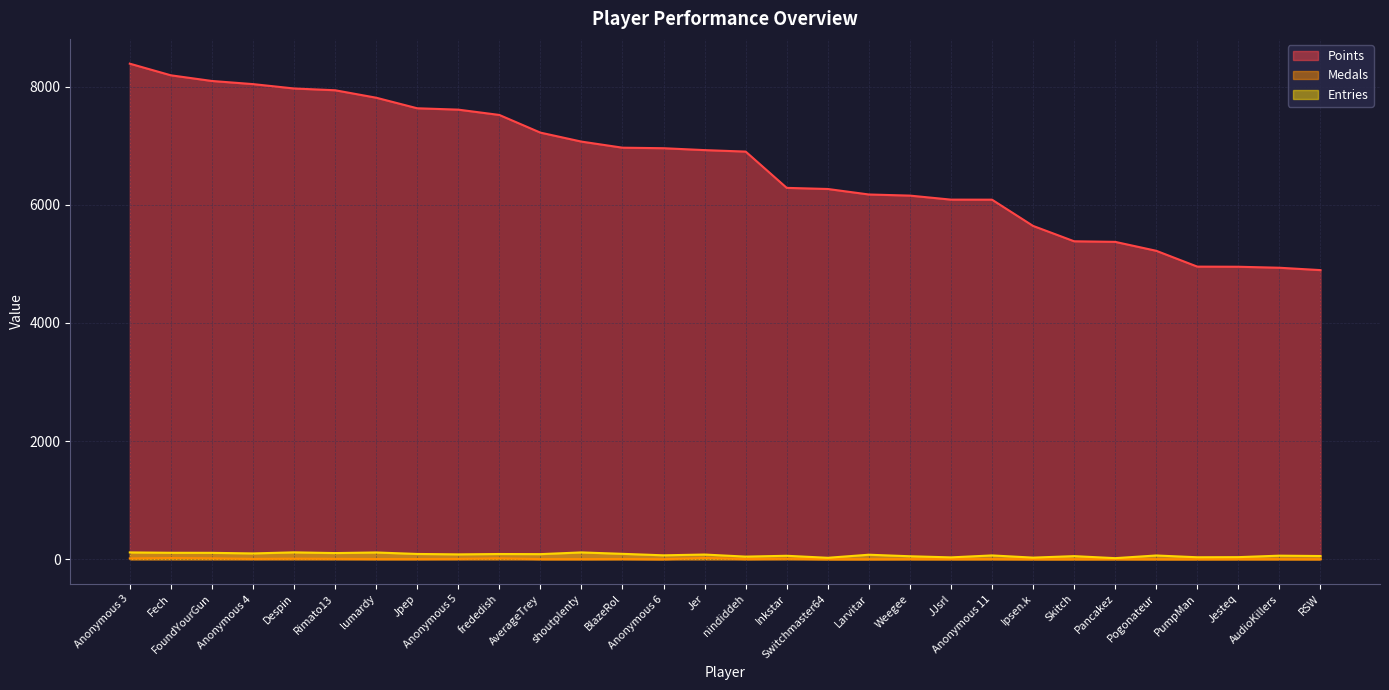

At which category does the chart reach its peak across all series?

Anonymous 3